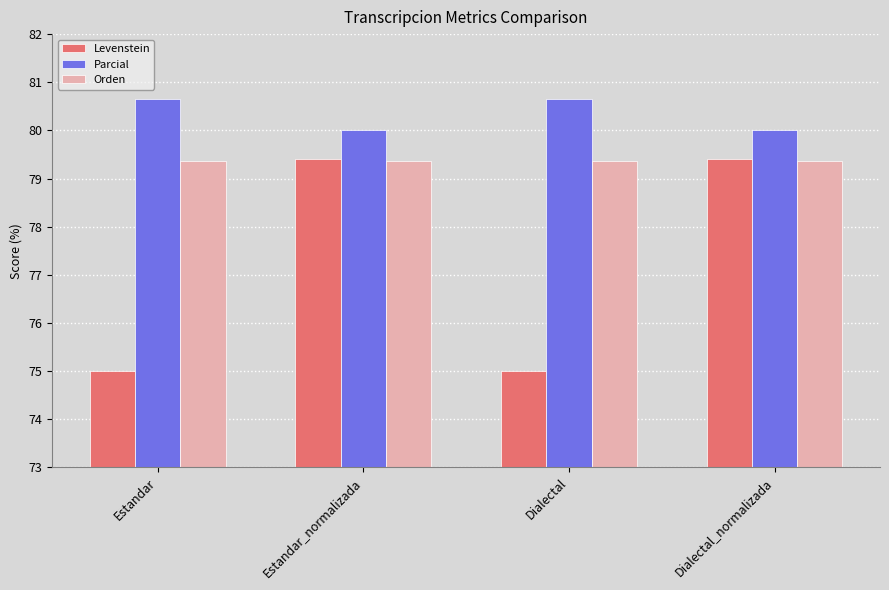

What is the average value of the Parcial series?

80.3